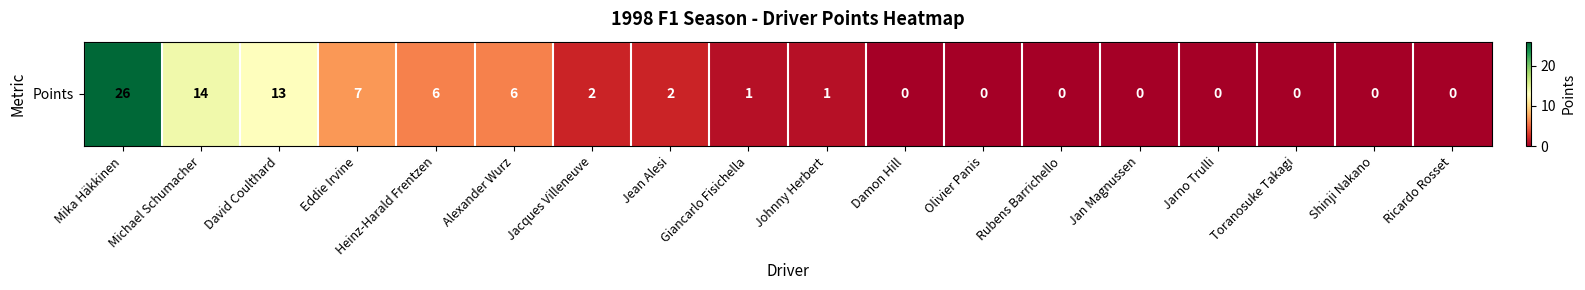

Read the value at Eddie Irvine, to the nearest 5.

5